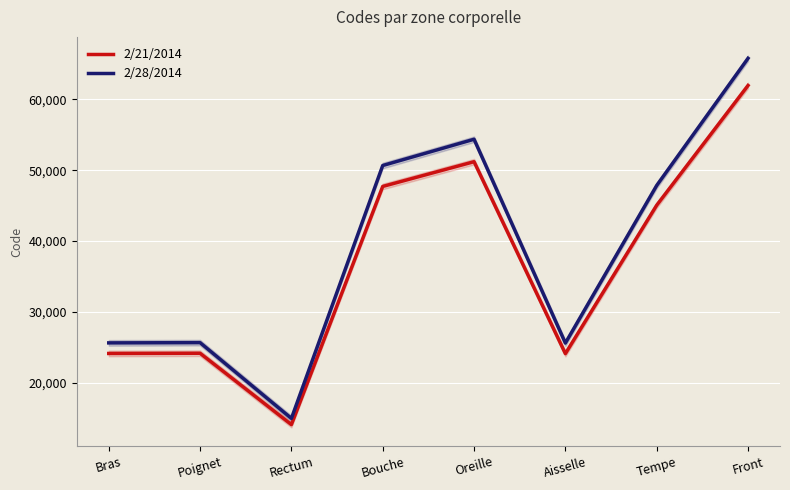

Reading left to right, list all the values displayed in this chart.

2/21/2014: Bras=24143.3	Poignet=24174.3	Rectum=14107.7	Bouche=47708.5	Oreille=51196.6	Aisselle=24118.1	Tempe=45056.5	Front=61948.1
2/28/2014: Bras=25636.7	Poignet=25669.7	Rectum=14980.3	Bouche=50659.5	Oreille=54363.4	Aisselle=25609.9	Tempe=47843.5	Front=65779.9